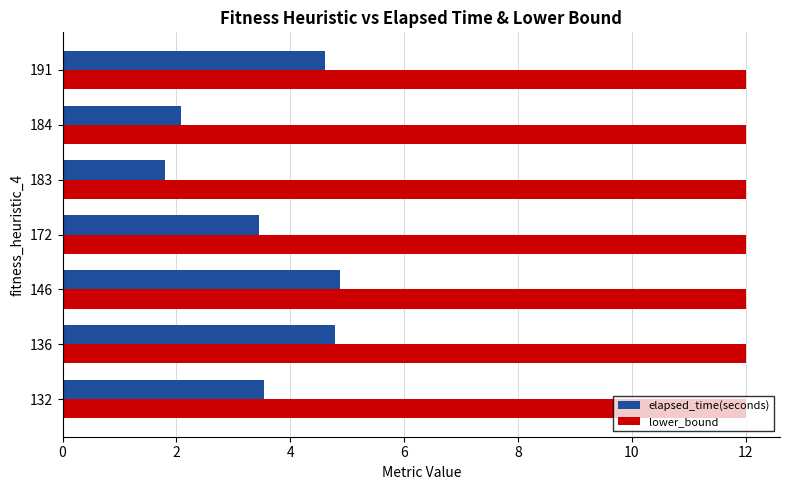

Is it true that lower_bound equals 12.0 at 172?

True